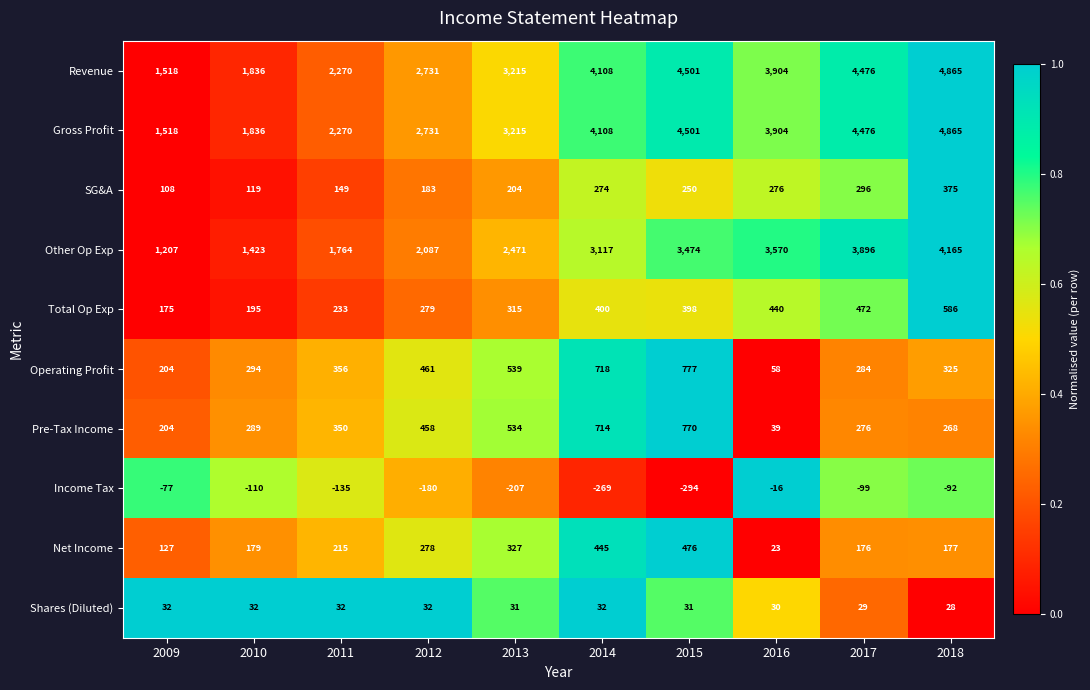

True or false: Income Tax has a value of -148 at 2010.

False